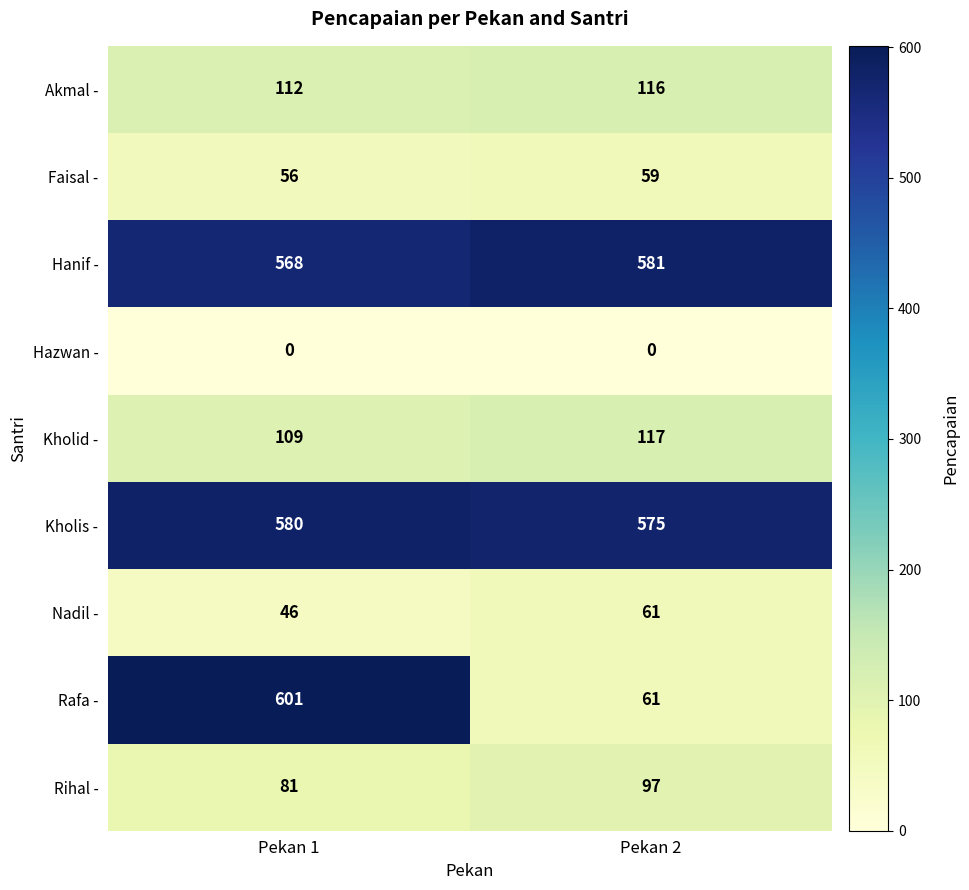

How many series are shown in this chart?

9